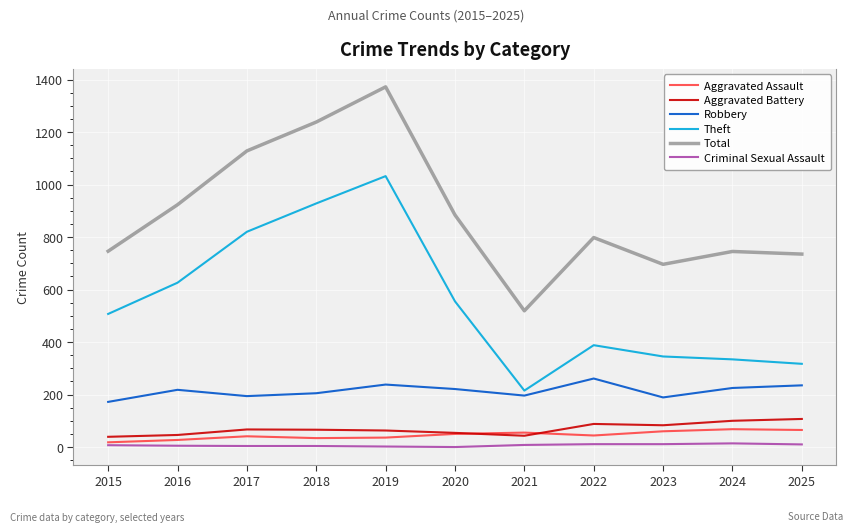

Between 2020 and 2023, which series saw the biggest shift?

Theft